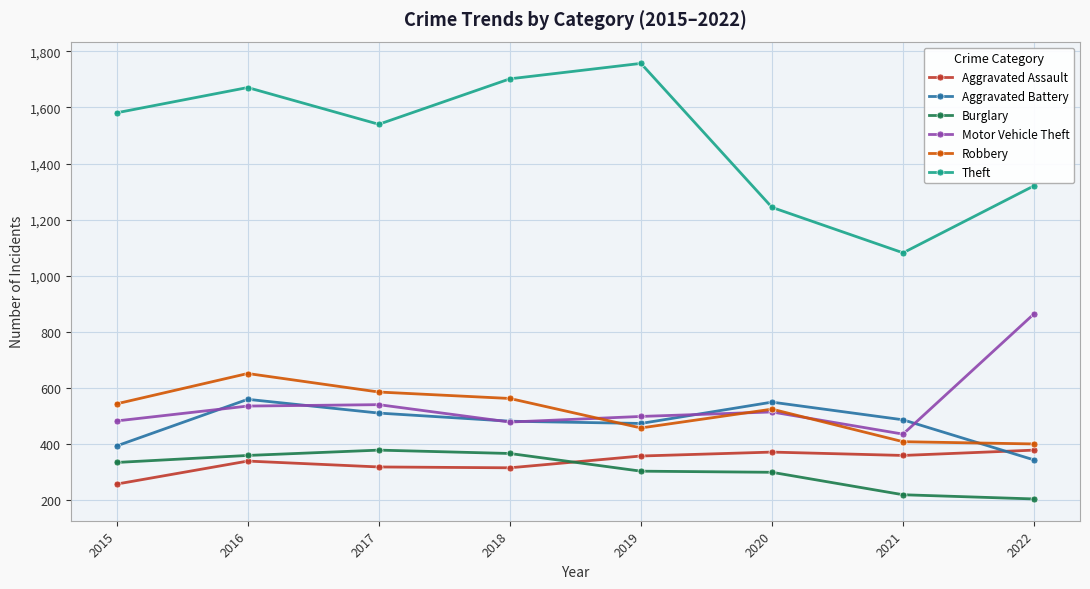

True or false: Aggravated Battery and Theft cross at least once.

False